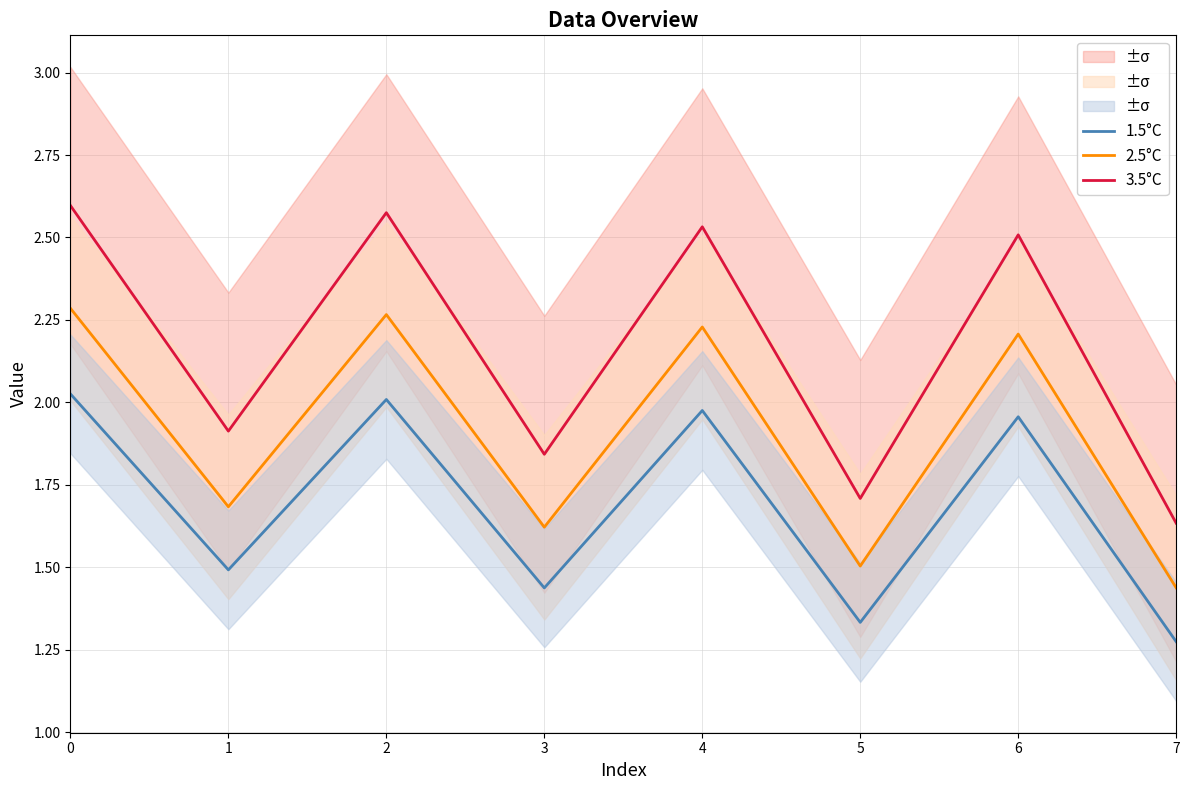

What is the sum of all 1.5°C values?

13.5